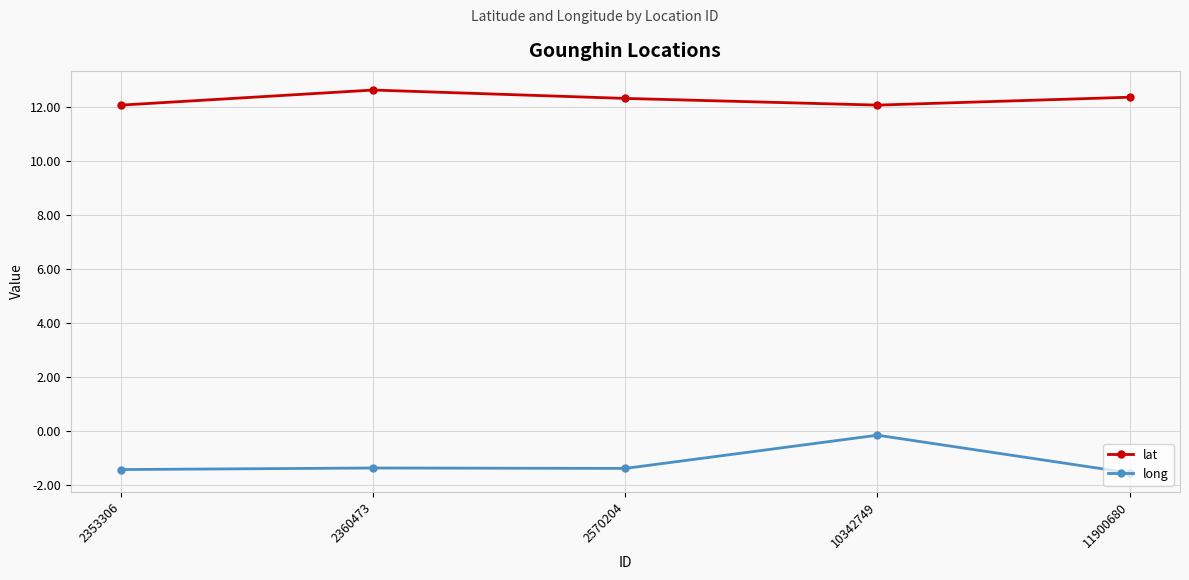

What is the minimum value for long?

-1.5